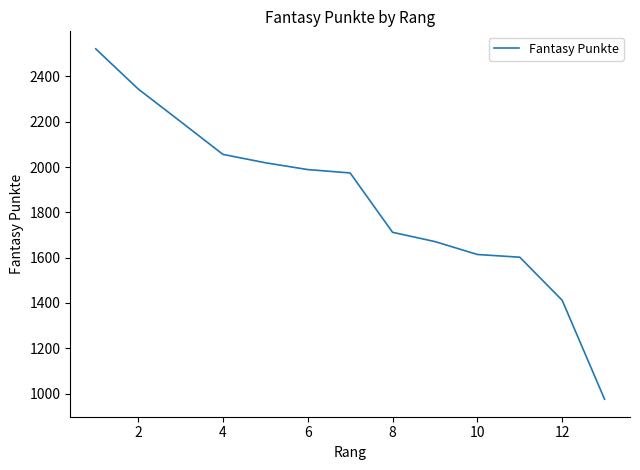

What is the maximum value shown in the chart?

2522